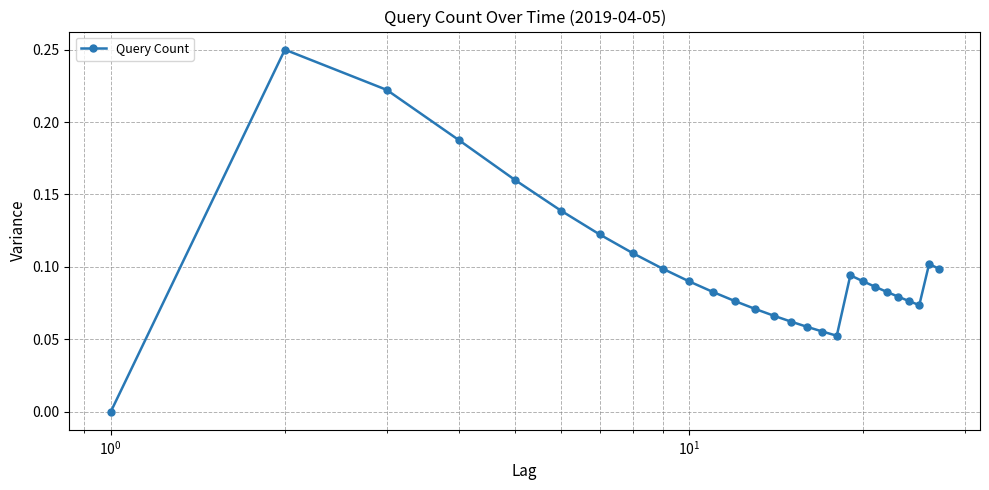

What is the sum of all values?

2.7